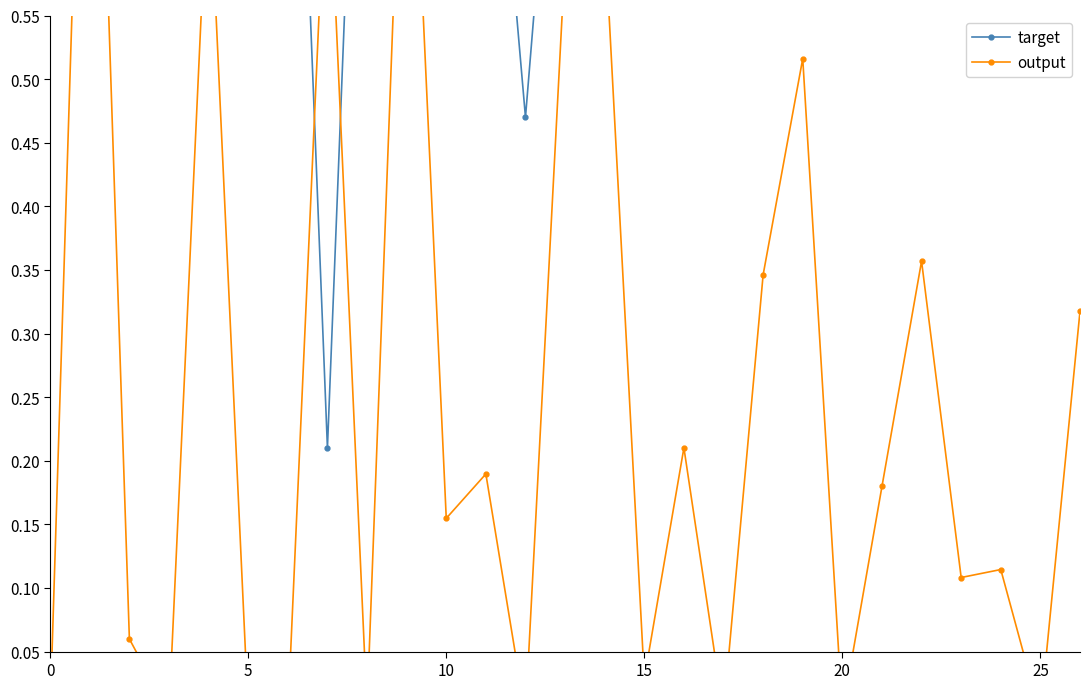

Between 20 and 17, which is larger?

17